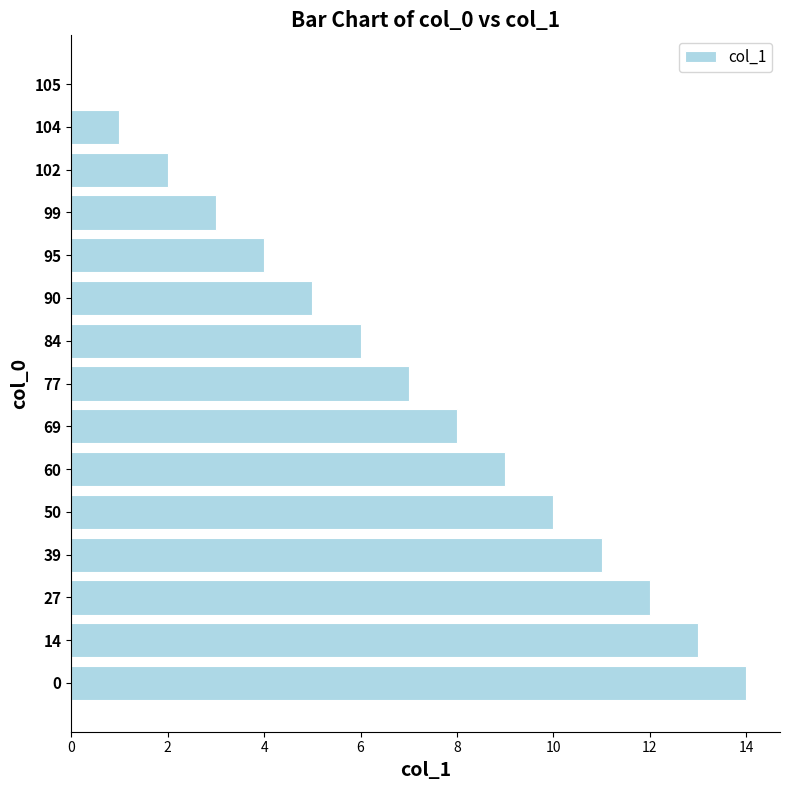

Approximately how many times larger is the value at 104 compared to 99?

0.3